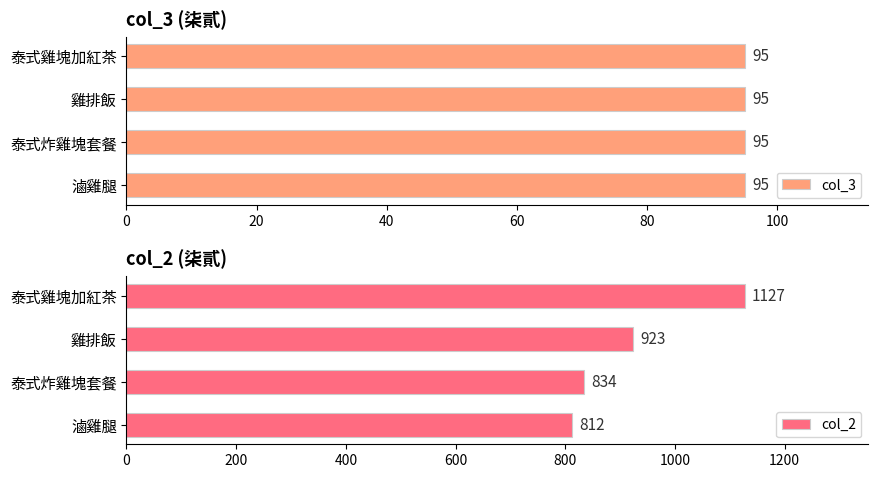

Are the bars horizontal?

Yes